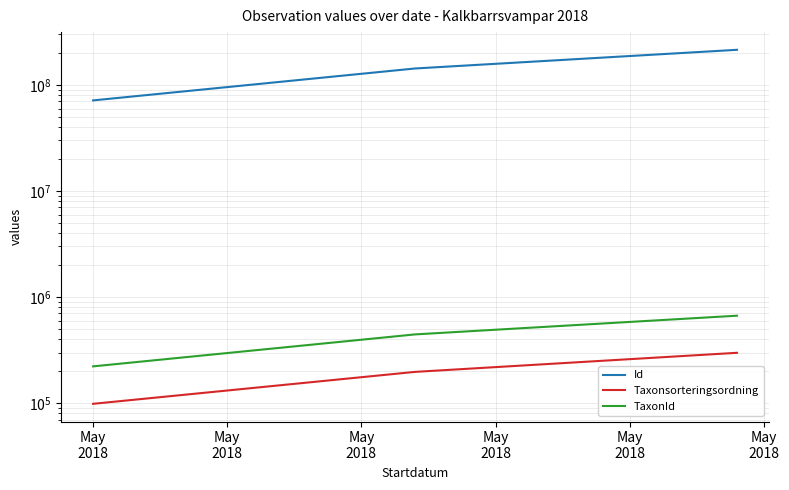

At which label is Id closest to 143226697?

May
2018